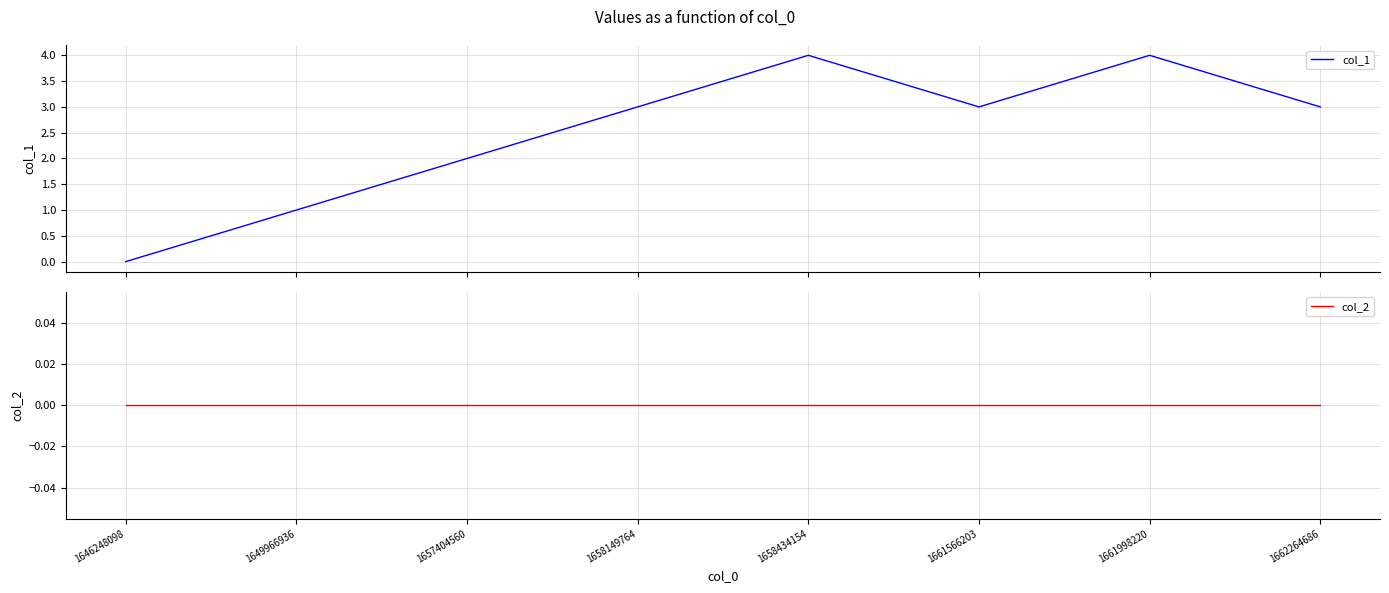

Between 1646248098 and 1658434154, which is larger?

1658434154